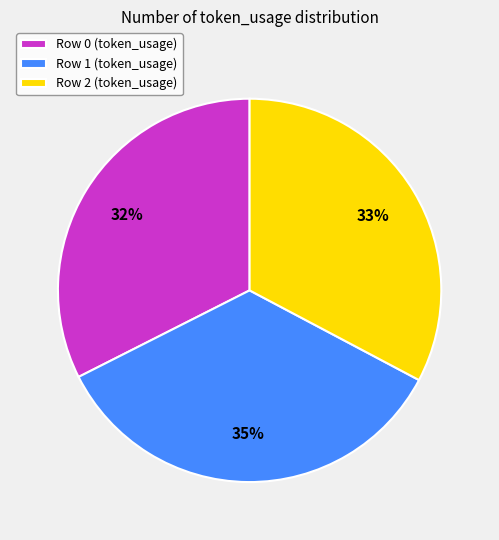

What is the largest slice in the pie chart?

Row 1